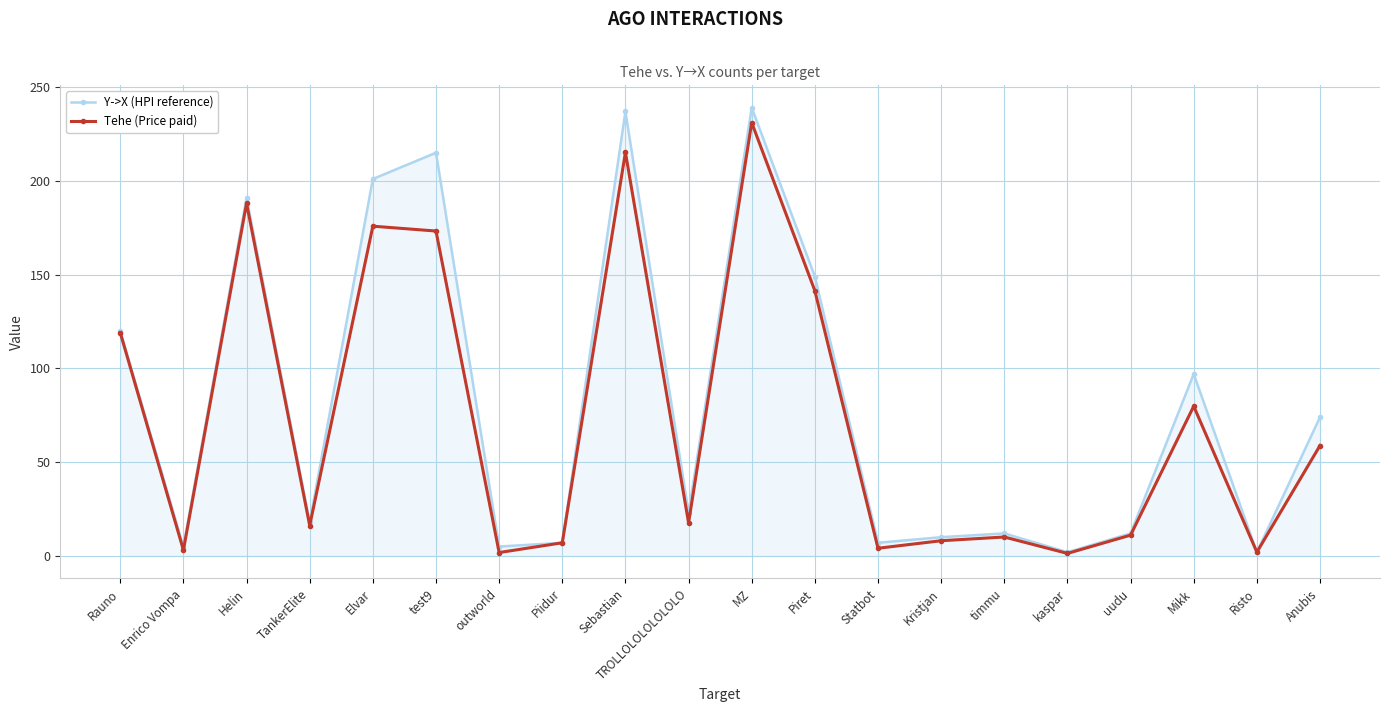

What is the sum of the Y->X (HPI reference) values at outworld and timmu?

17.0